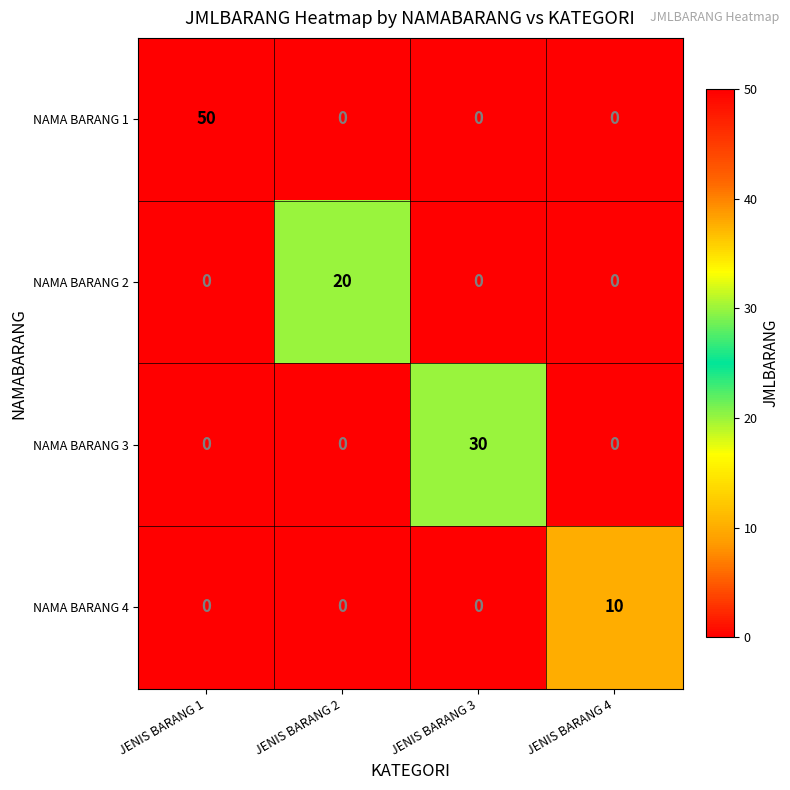

The value of NAMA BARANG 4 at JENIS BARANG 2 is 3. True or false?

False